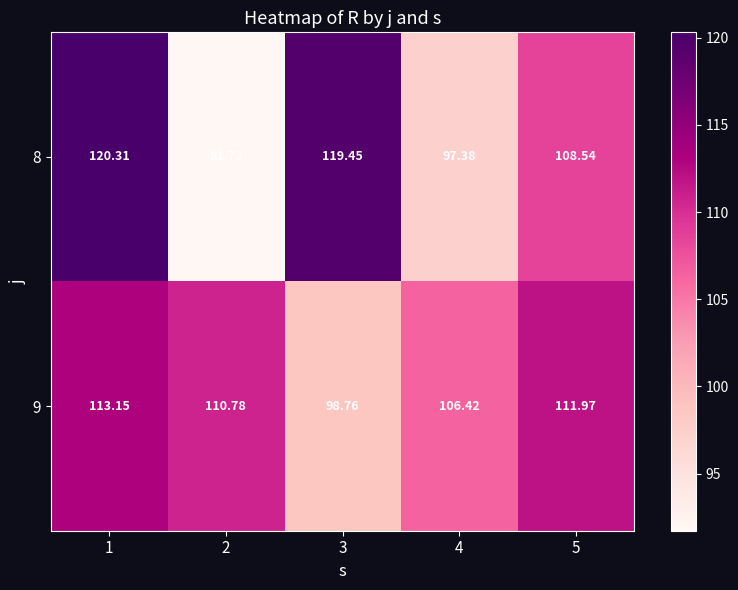

What is the minimum value shown in the chart?

91.7